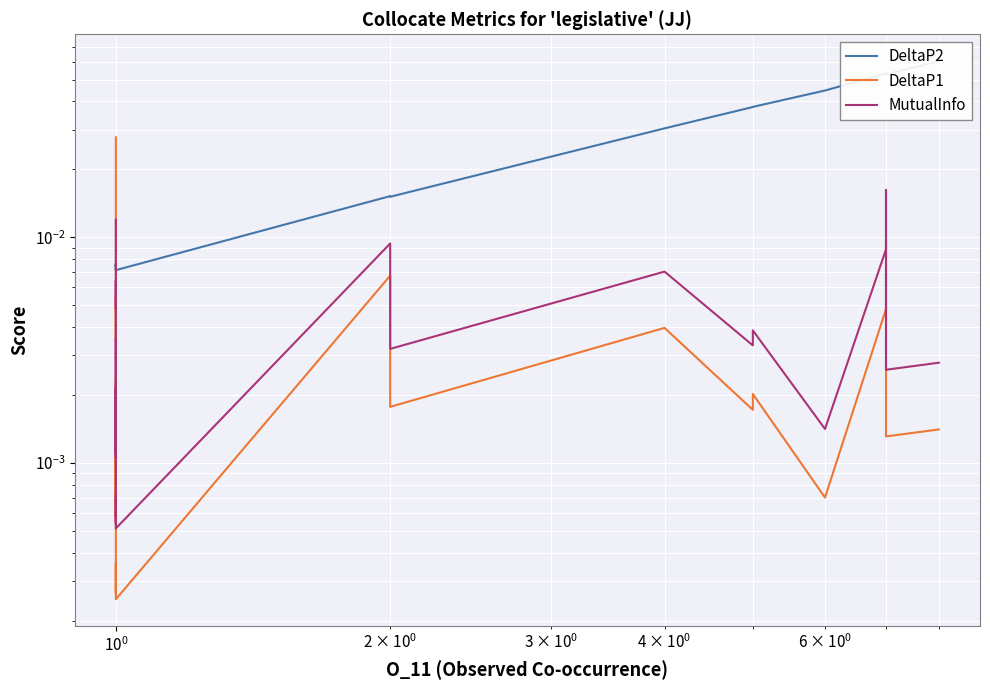

Which series has the largest range (max minus min)?

DeltaP2